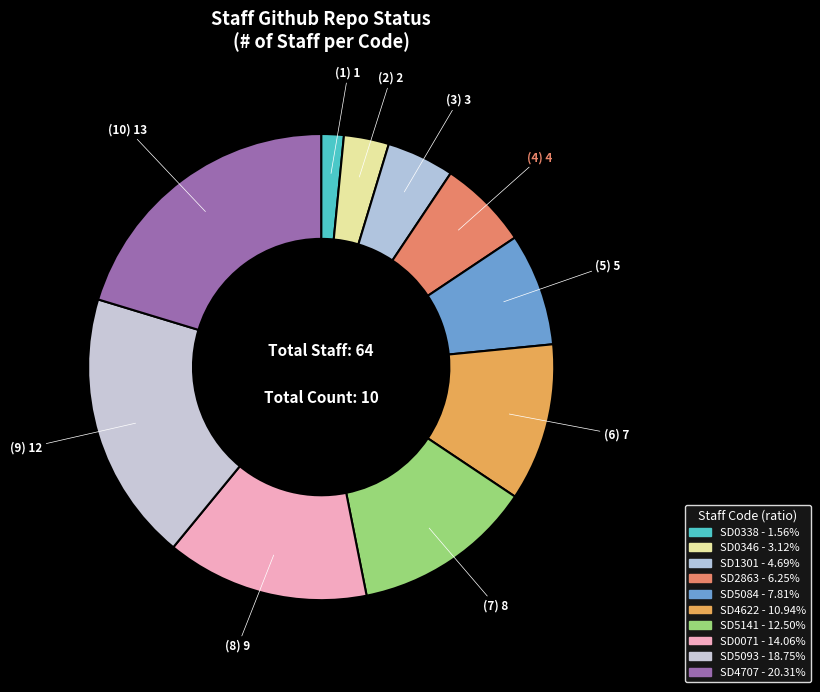

To the nearest percent, what is the combined percentage of SD4622 and SD2863?

17%